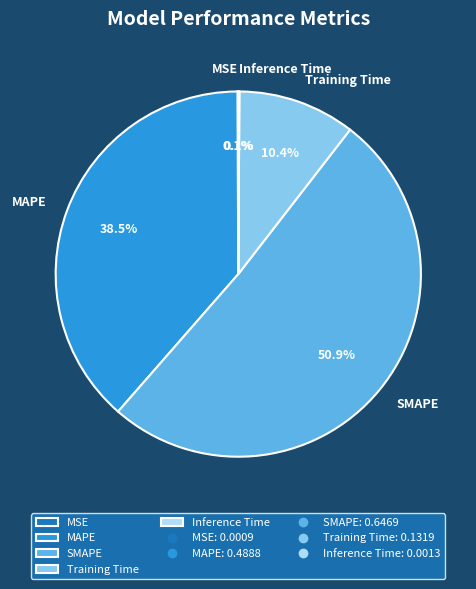

Which category has the biggest portion of the pie?

SMAPE